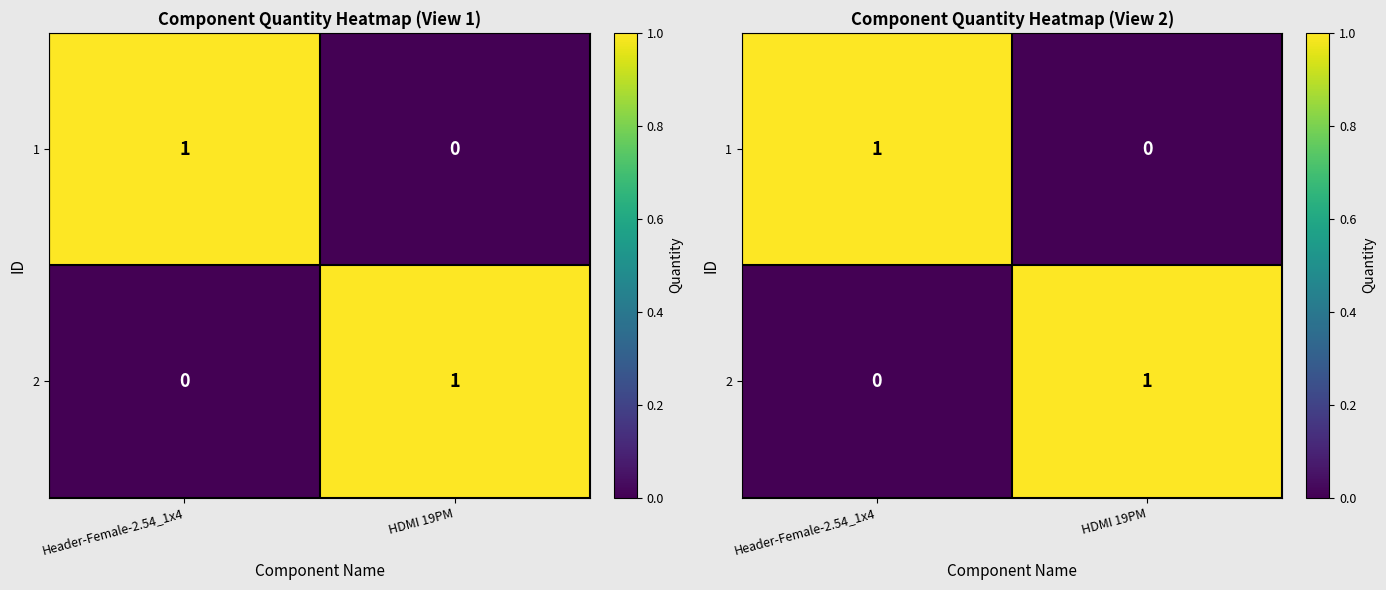

At which category is the sum across all series the highest?

Header-Female-2.54_1x4